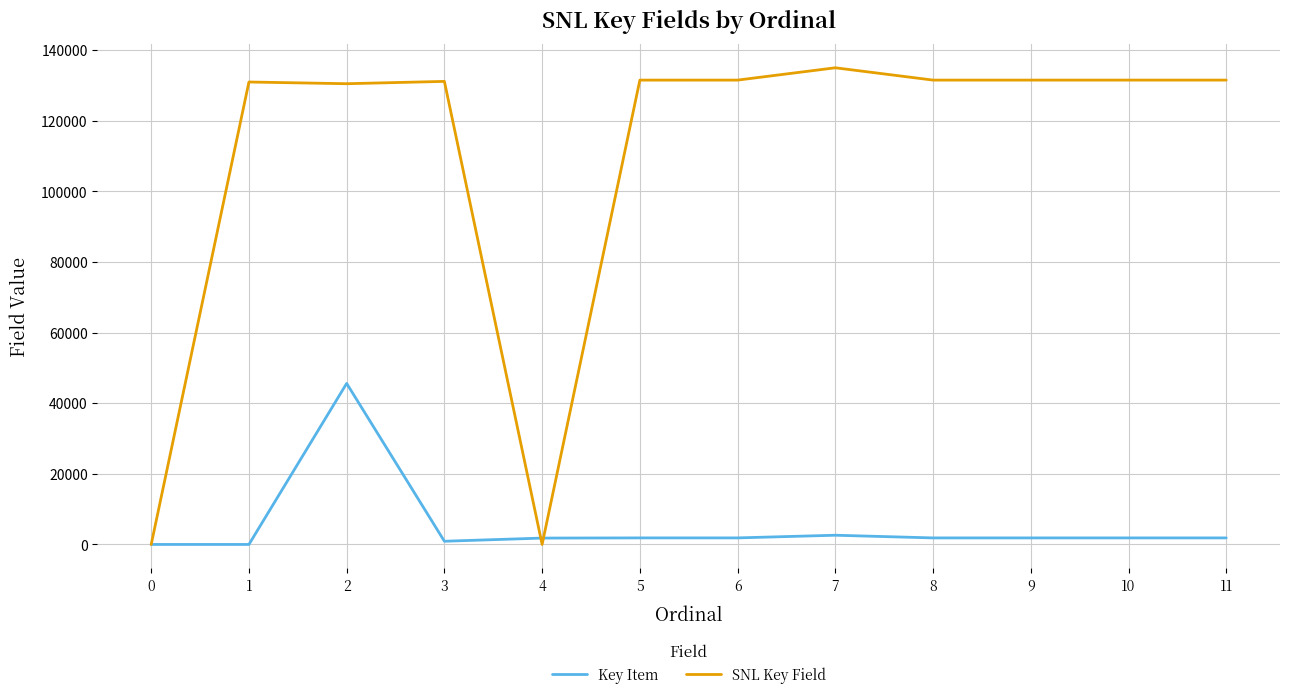

The value of SNL Key Field at 7 is 80138. True or false?

False